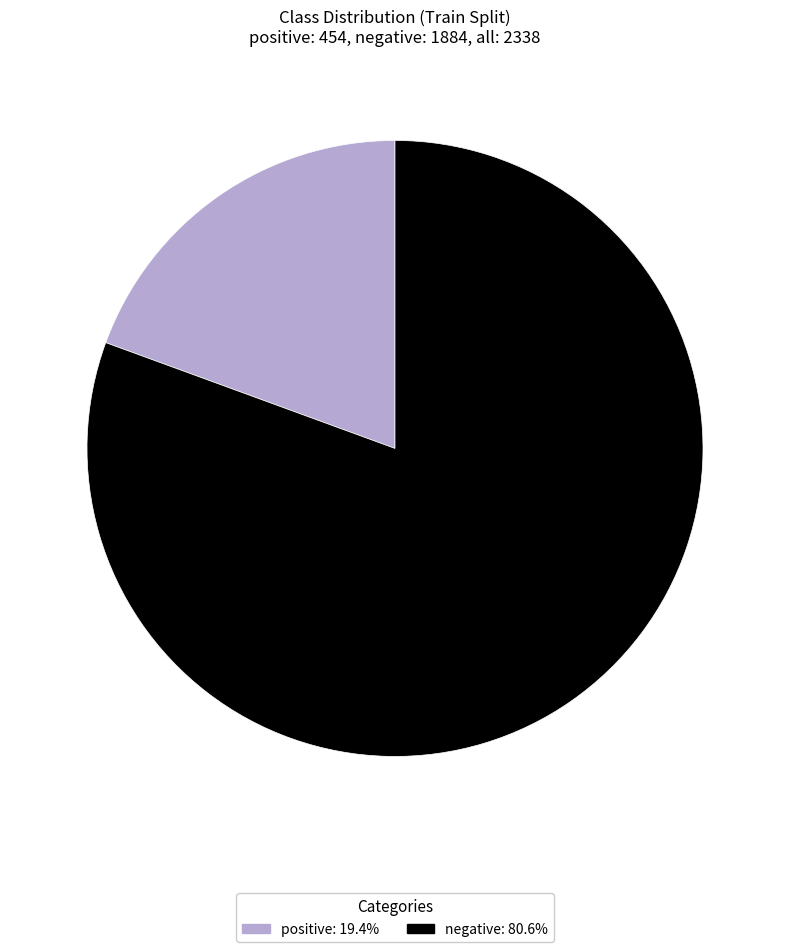

Between positive and negative, which is larger?

negative